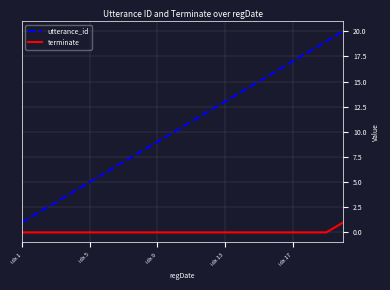

Does the chart display data point markers on the line(s)?

No